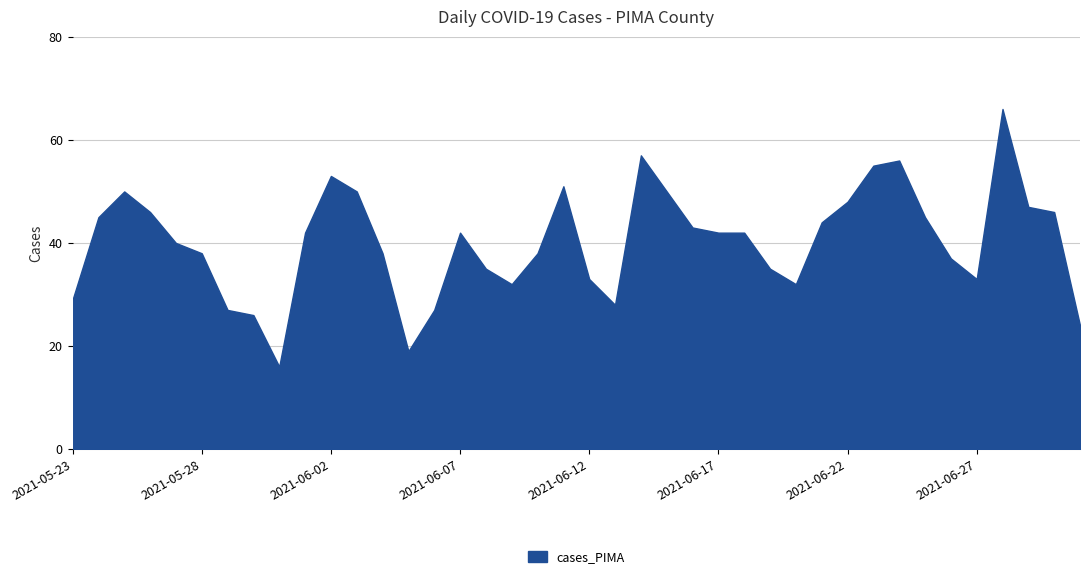

What is the difference between the maximum and minimum values?

50